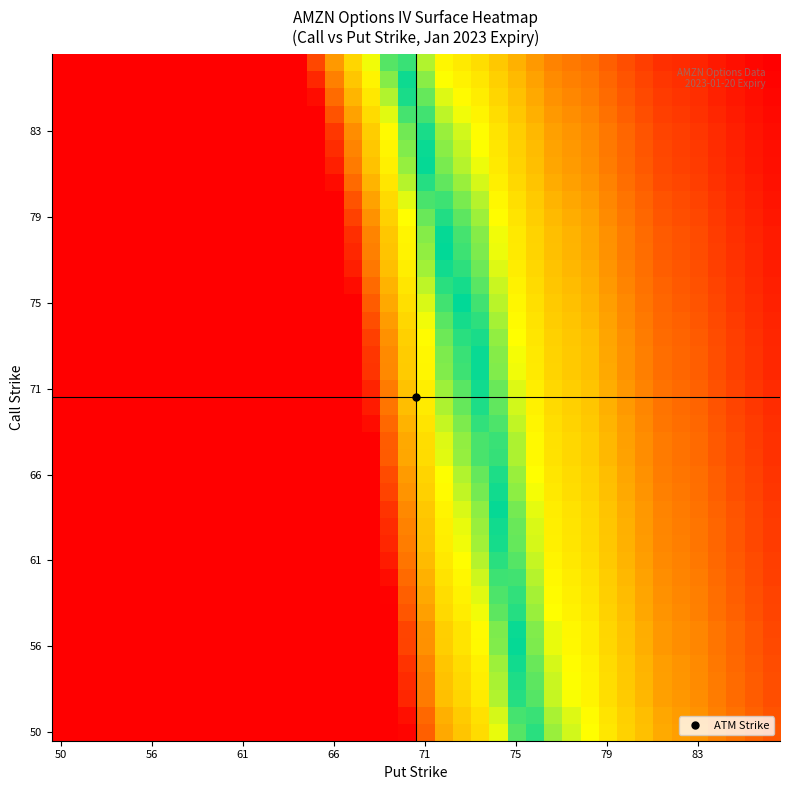

What is the greatest value displayed?

100.0